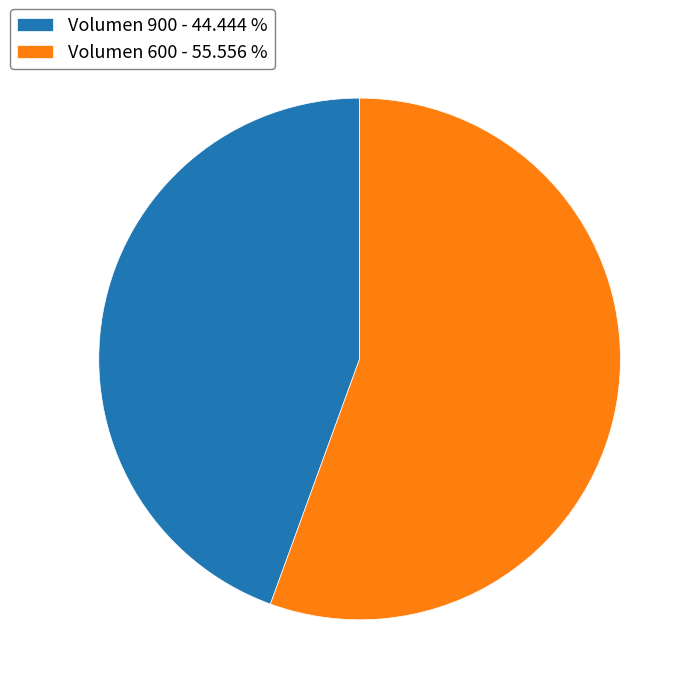

Is Volumen 600 - 55.556 % the majority of the pie?

Yes